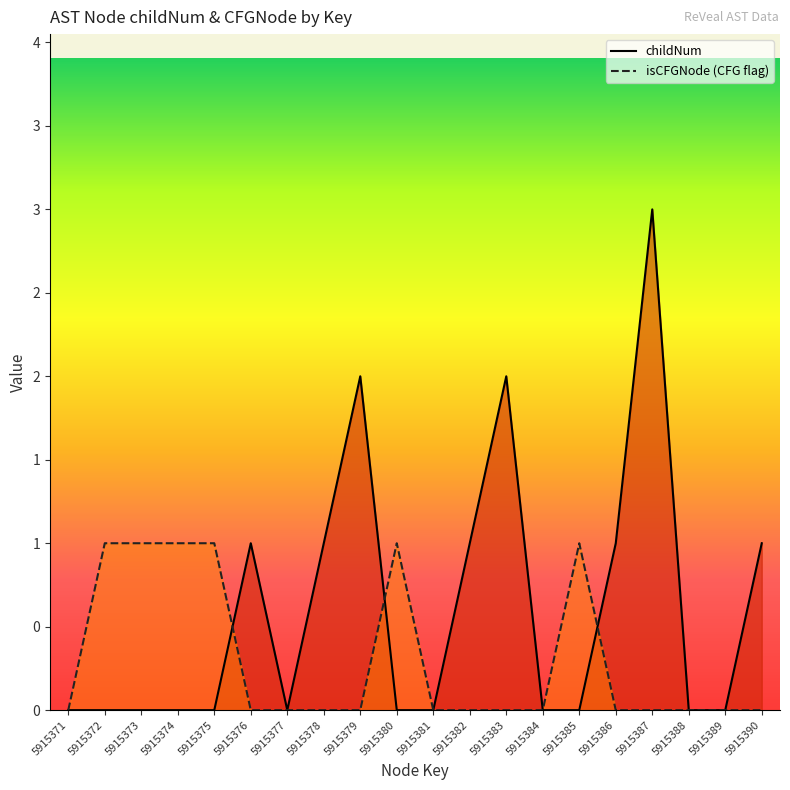

What is the difference between the second highest and minimum values in the childNum series?

2